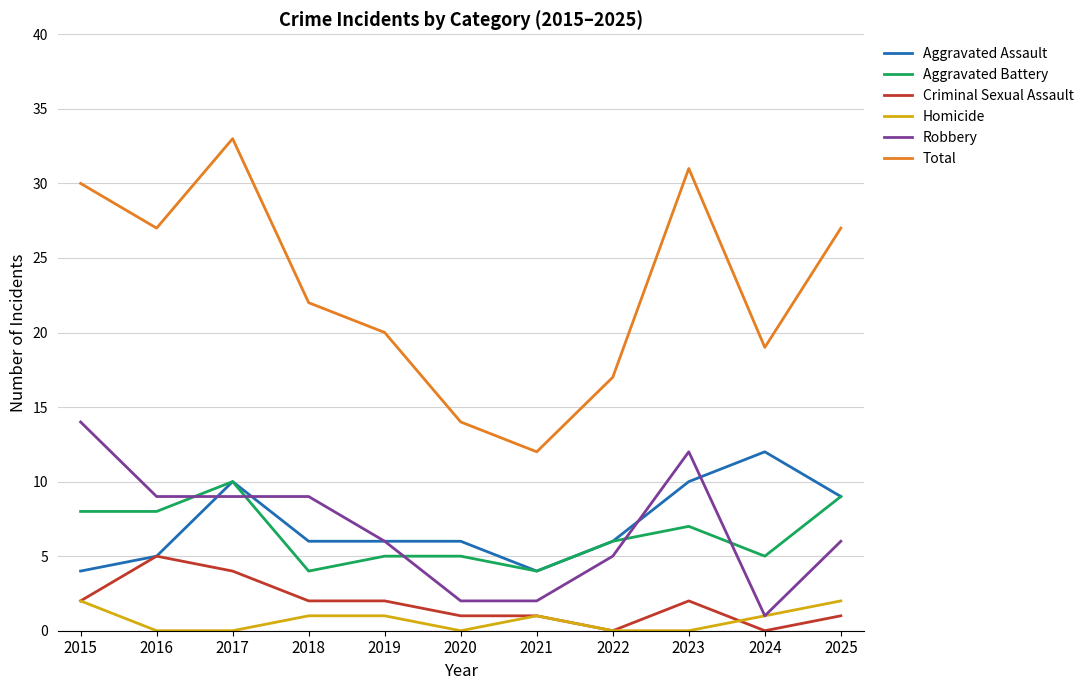

Where does the Robbery series first go above 6?

2015